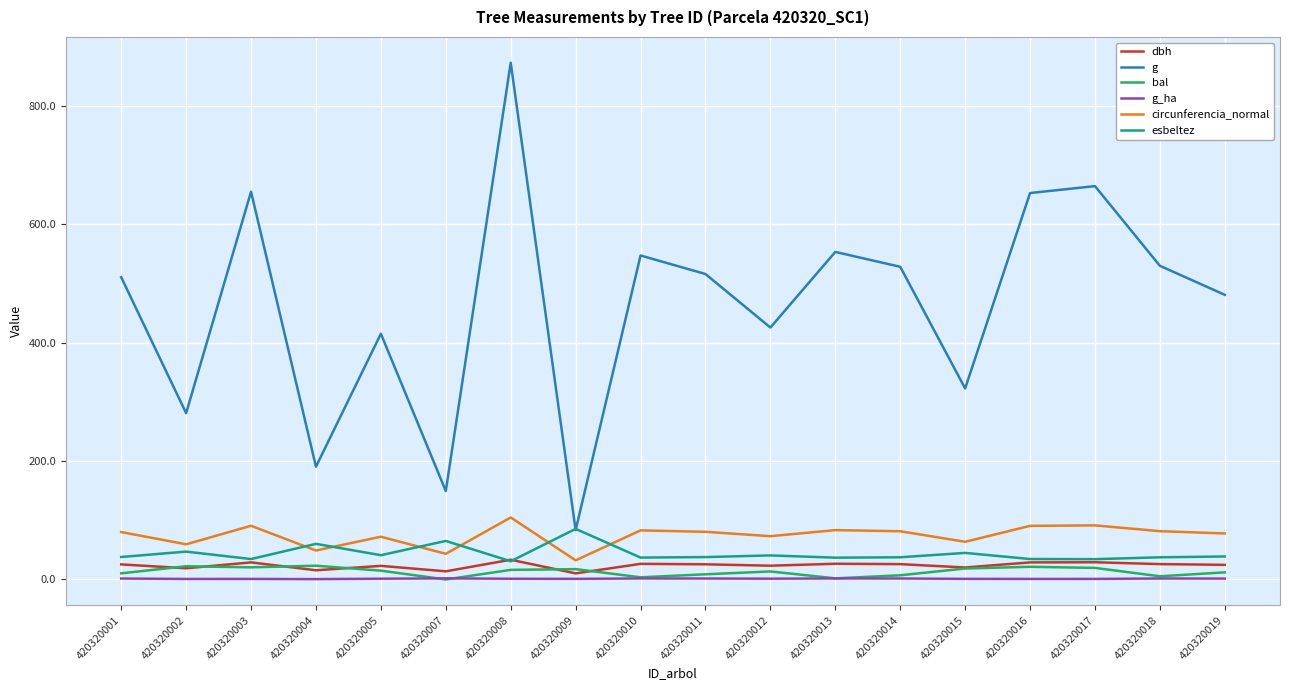

Which series ends up on top after the final intersection of circunferencia_normal and esbeltez?

circunferencia_normal